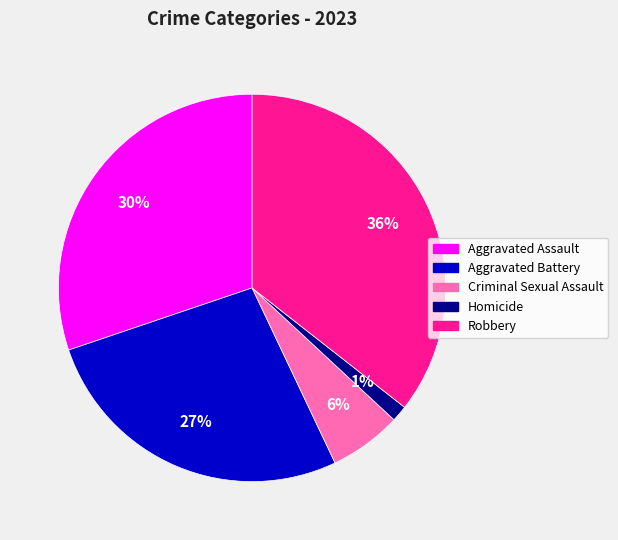

Is it true that Aggravated Assault is 30% of the pie?

True